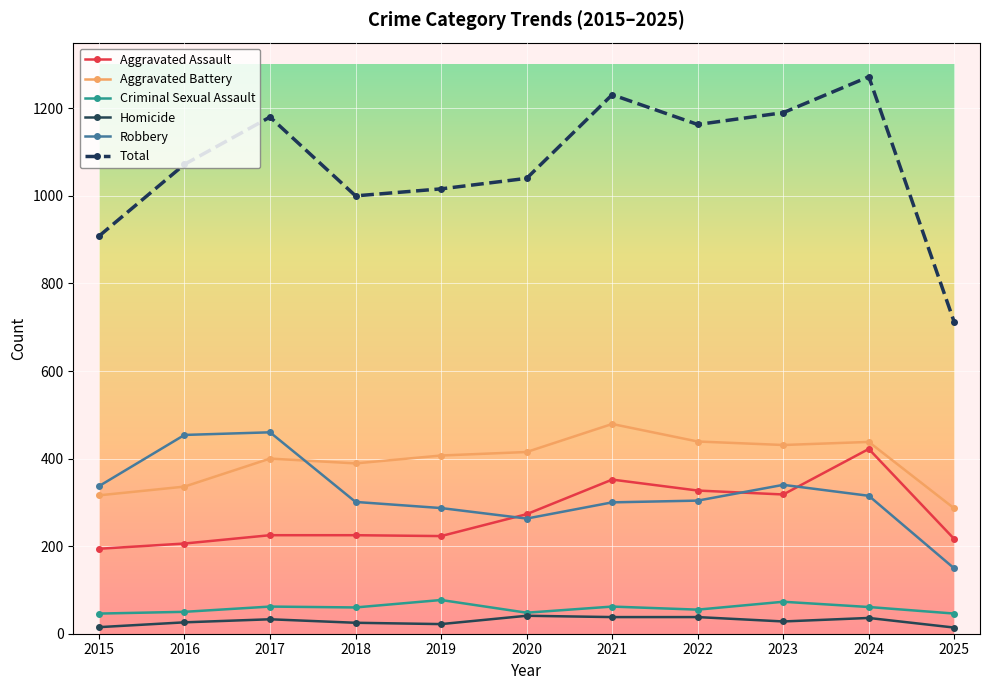

What is the total value across all series at 2025?

1422